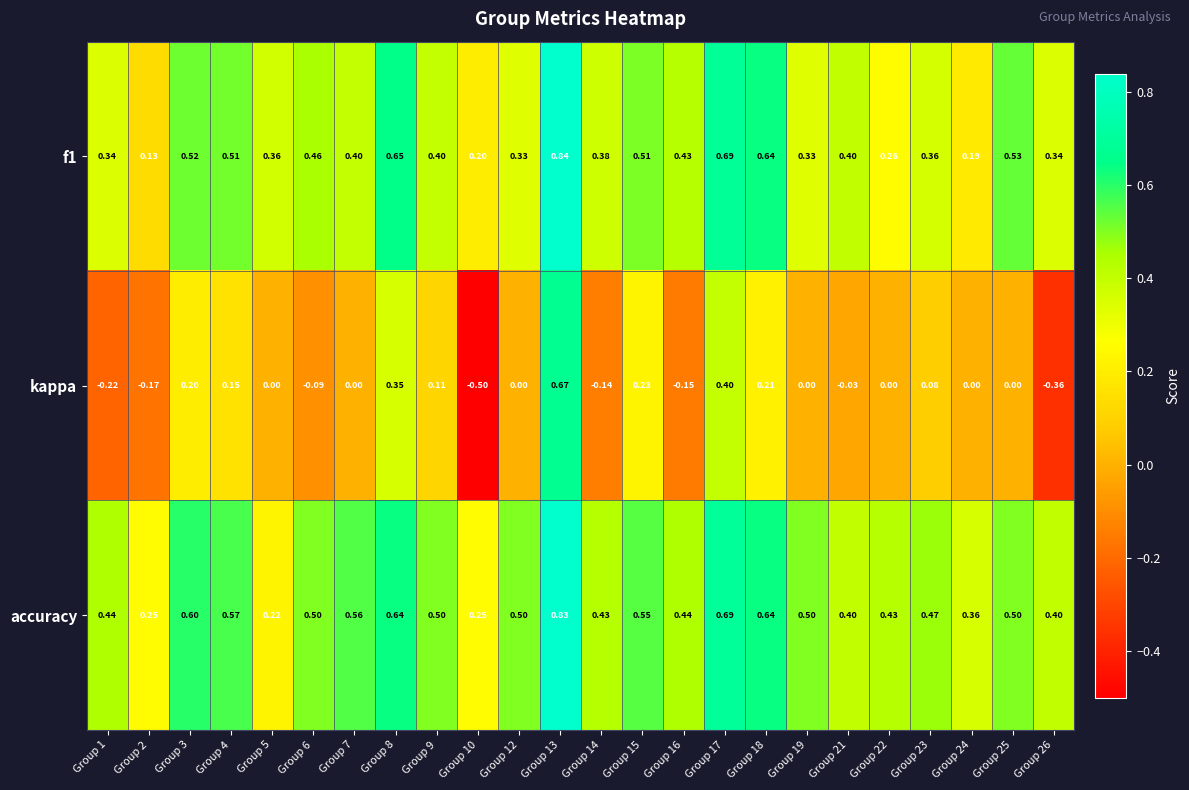

At how many categories does at least one series exceed 0?

24